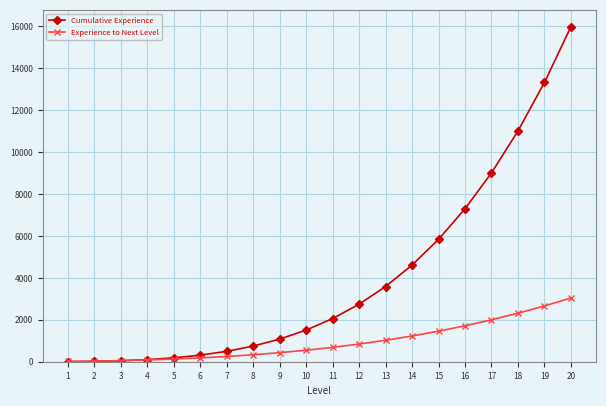

Is the value of Cumulative Experience at 18 greater than the value of Experience to Next Level at 4?

Yes